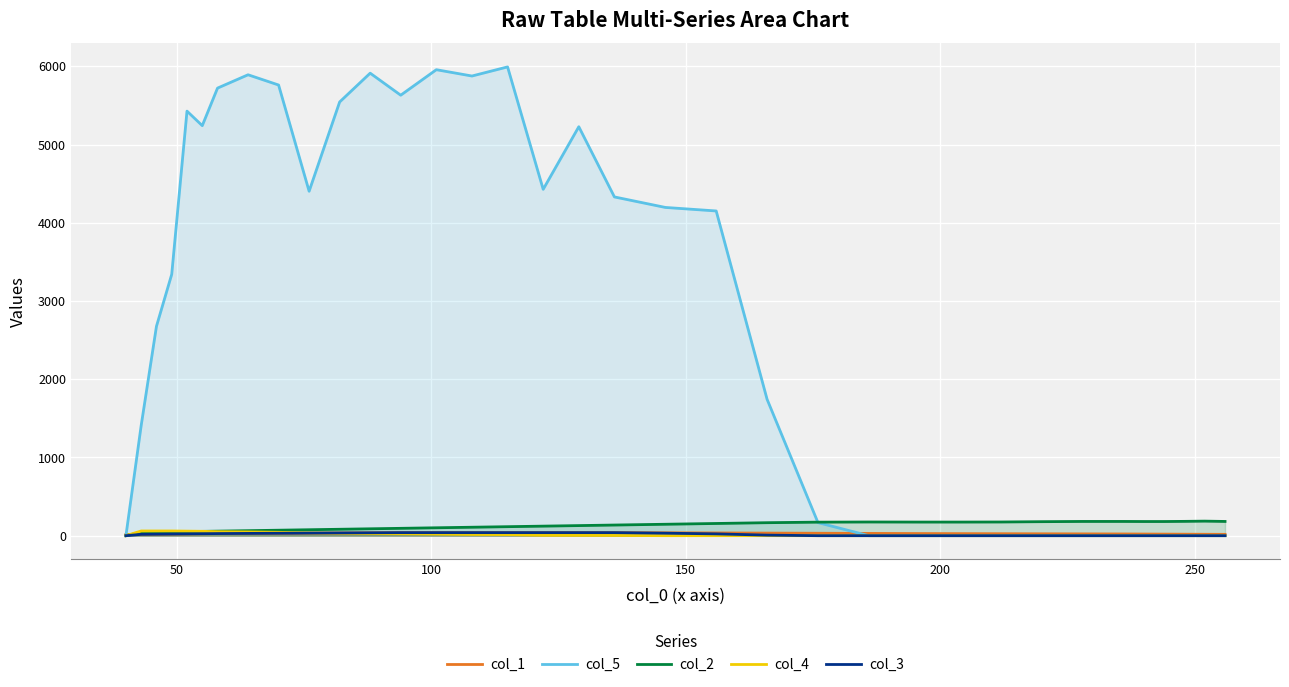

Which series has the largest total across all categories?

col_5